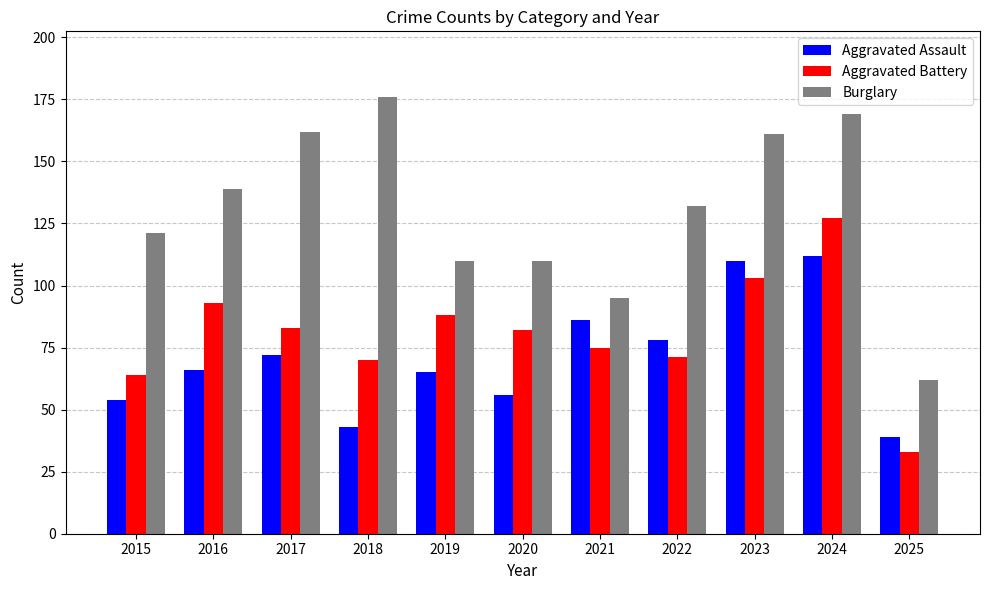

What is the spread (max minus min) of values at 2015?

67